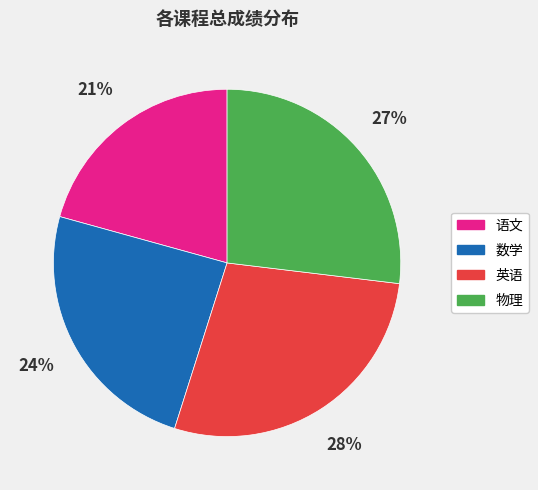

What is the ratio of the value at 数学 to the value at 英语?

0.9